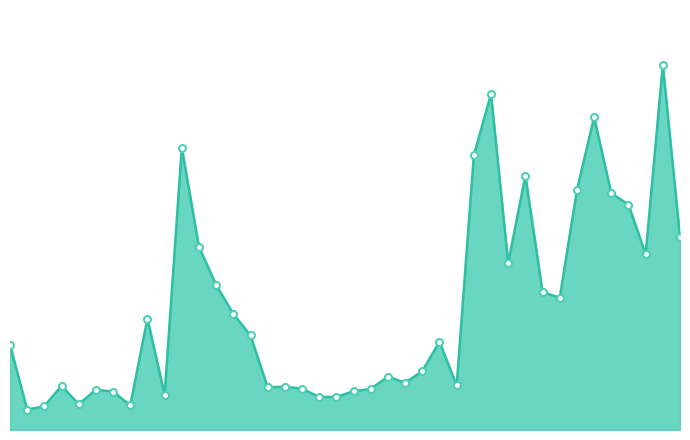

True or false: there are more than 1 points higher than both neighbors.

True